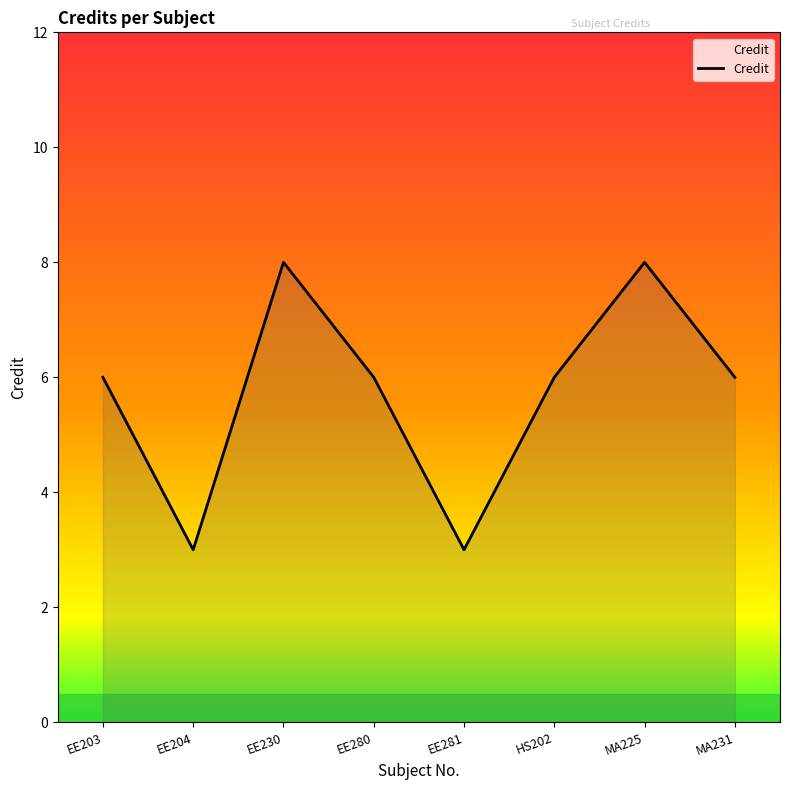

The chart shows a value of 4 at HS202. True or false?

False